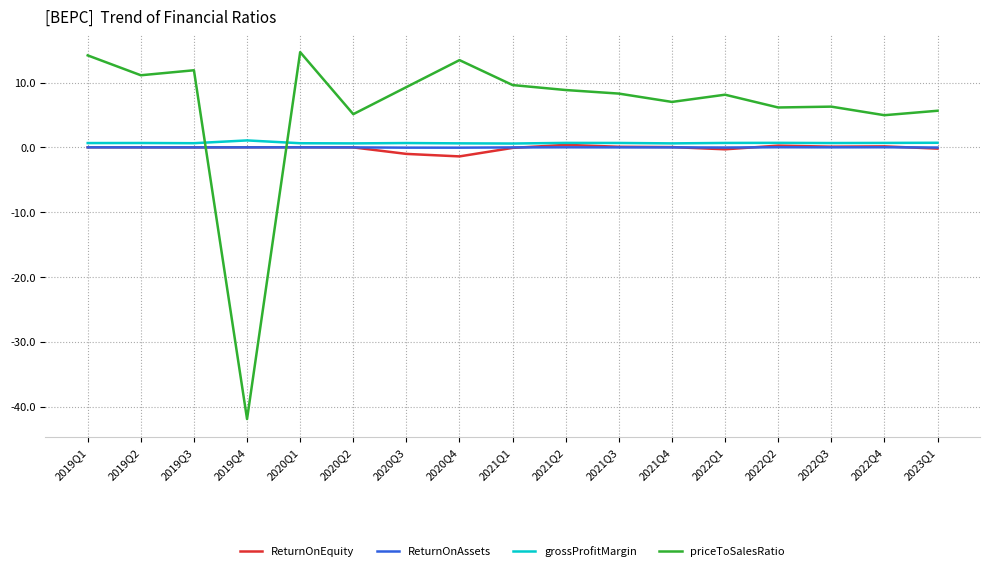

At which label does priceToSalesRatio first exceed 8?

2019Q1